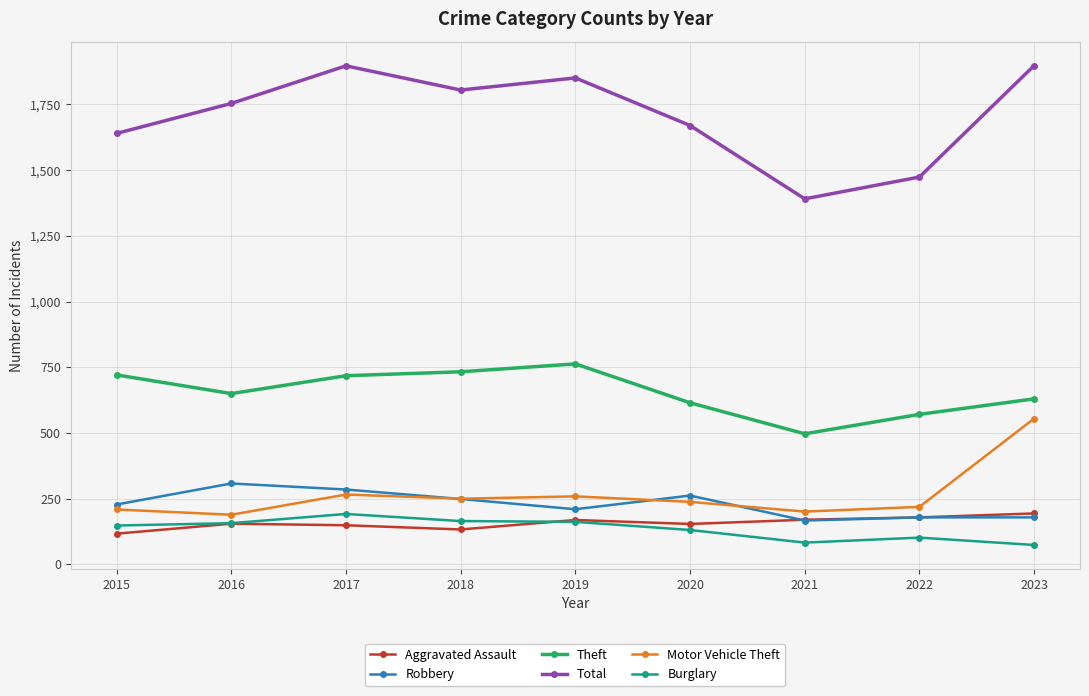

Which series has the largest total across all categories?

Total